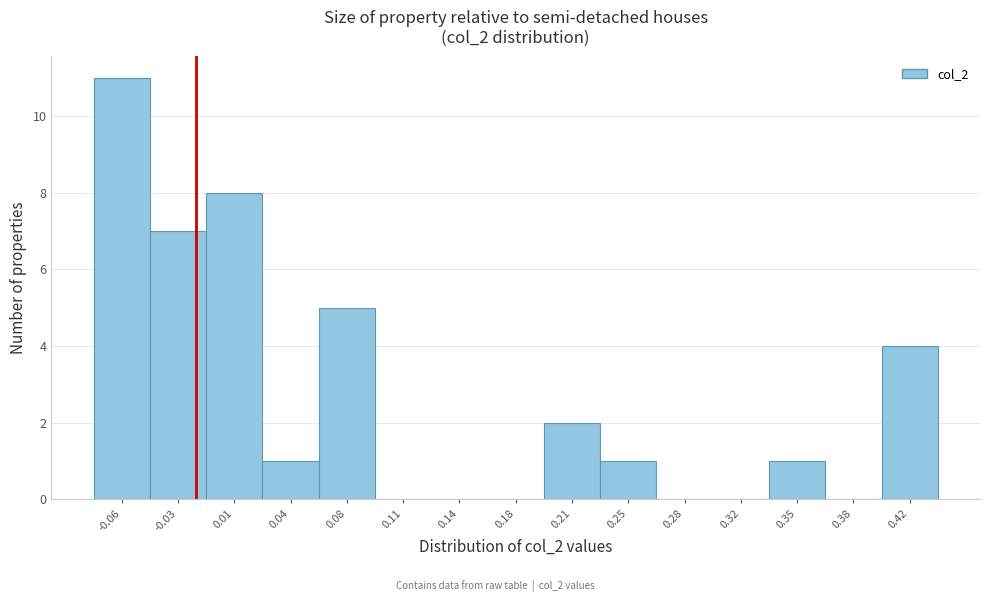

Reading left to right, list every bar in this chart as the range it spans on the x-axis followed by its height. Neither the bar edges nor the heights are printed on the chart, so give them approximately, as read against the axes.

-0.080 to -0.045: 11
-0.045 to -0.010: 7
-0.010 to 0.025: 8
0.025 to 0.060: 1
0.060 to 0.095: 5
0.095 to 0.130: 0
0.130 to 0.160: 0
0.160 to 0.195: 0
0.195 to 0.230: 2
0.230 to 0.265: 1
0.265 to 0.300: 0
0.300 to 0.335: 0
0.335 to 0.370: 1
0.370 to 0.400: 0
0.400 to 0.435: 4